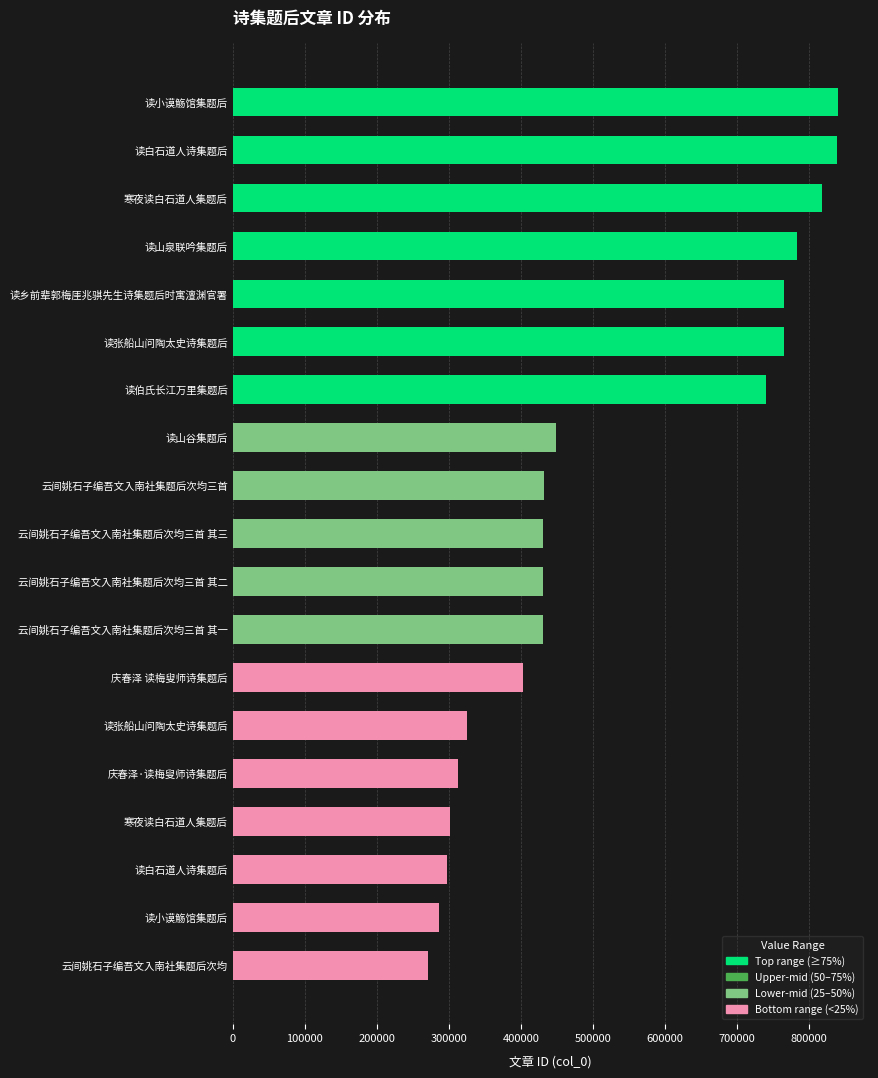

How many distinct data groups are displayed?

1